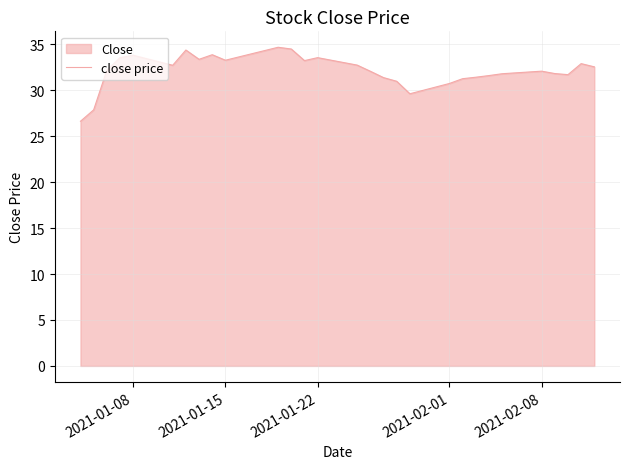

The chart shows a value of 50.0 at 2021-02-08. True or false?

False